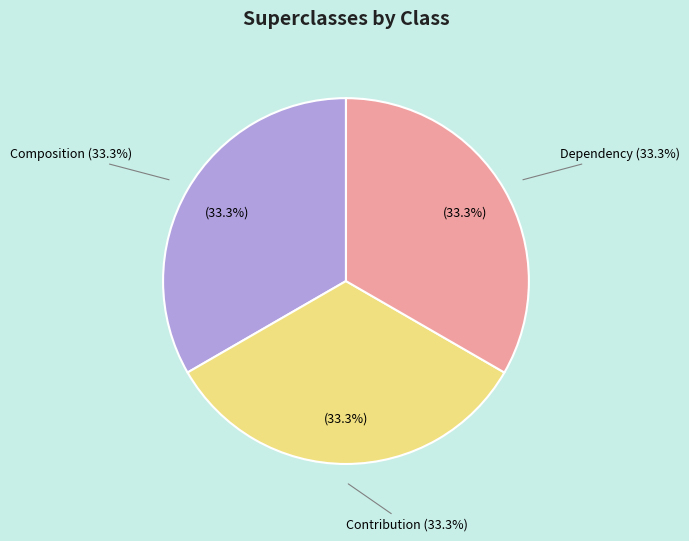

The Composition slice represents 33% of the pie. True or false?

True